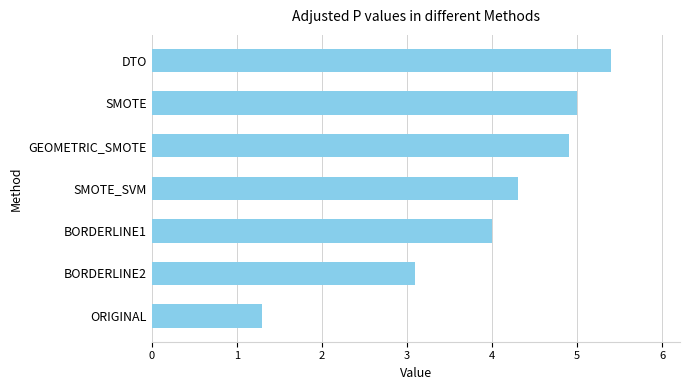

How many bars are there in total?

7